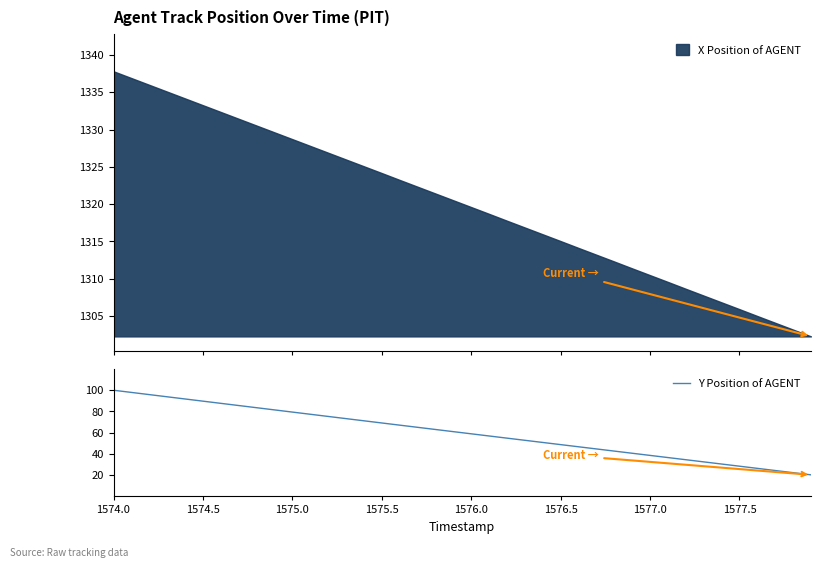

How many lines are shown in the chart?

1